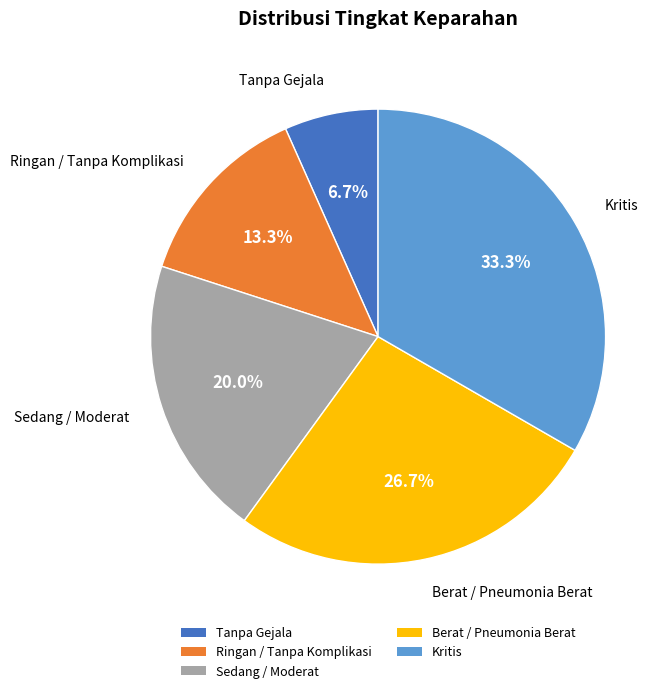

Which has a higher value, Tanpa Gejala or Sedang / Moderat?

Sedang / Moderat